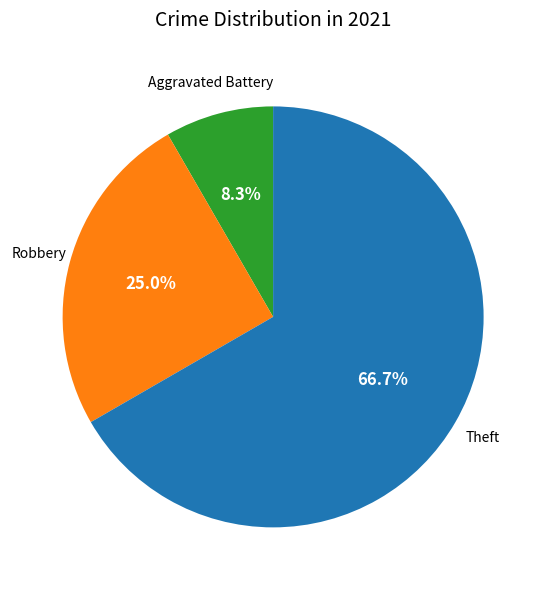

Does any single category account for the majority?

Yes